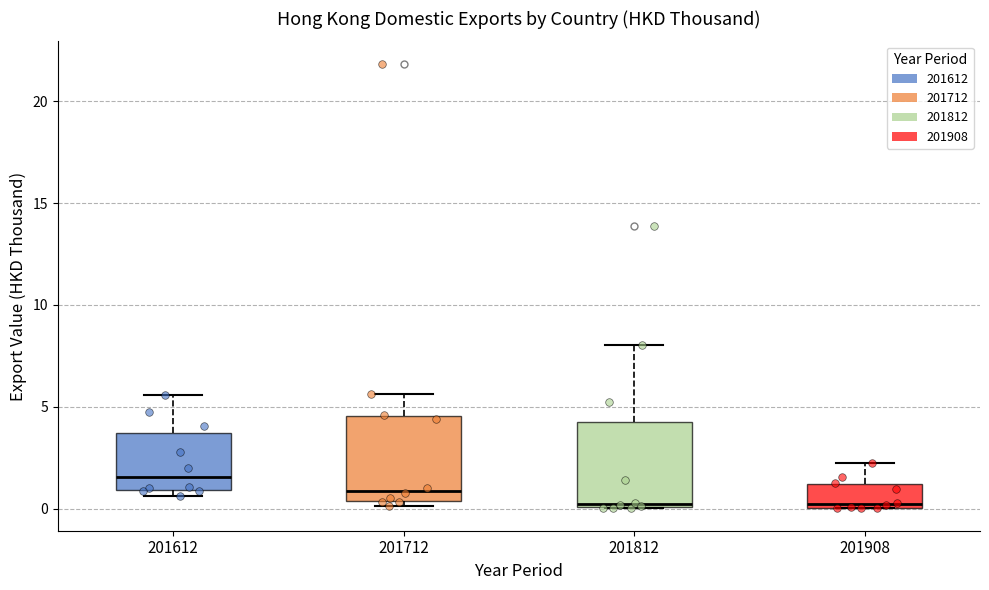

Reading left to right, transcribe this box plot: for each box, give where its median line is, the range the box spans, and where its two whiskers end, as read against the y-axis. The values are not printed on the chart, so give them approximately, as read against the axis.

201612: median 1.5, box 1.0 to 3.5, whiskers 0.5 to 5.5
201712: median 1.0, box 0.5 to 4.5, whiskers 0.0 to 5.5
201812: median 0.0 (just above the box's lower edge), box 0.0 to 4.5, whiskers 0.0 to 8.0
201908: median 0.0 (just above the box's lower edge), box 0.0 to 1.0, whiskers 0.0 to 2.0